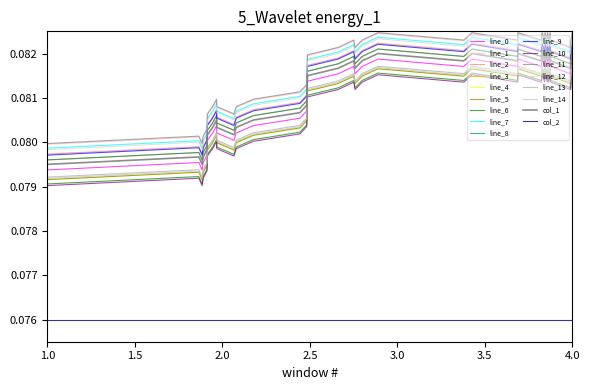

Does the chart have visible grid lines?

No